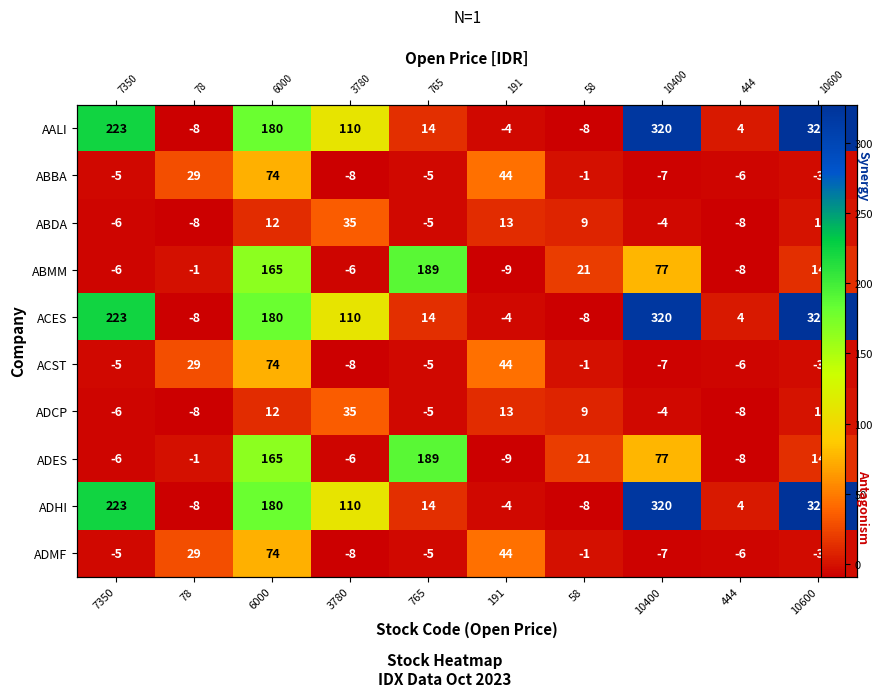

What is the difference between the maximum and second lowest values in the ADMF series?

81